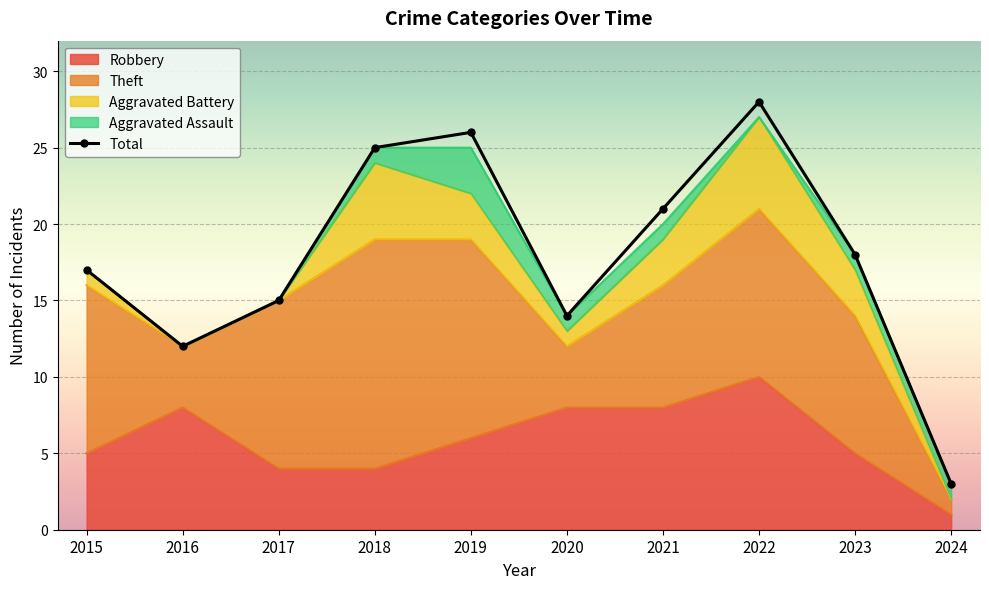

Between 2024 and 2018, which is larger?

2018